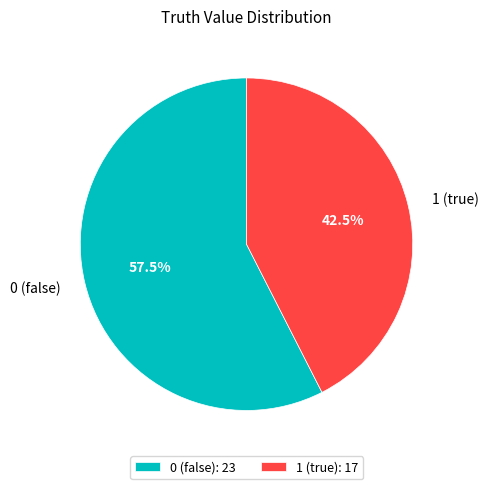

Does 1 (true) account for over 50% of the chart?

No